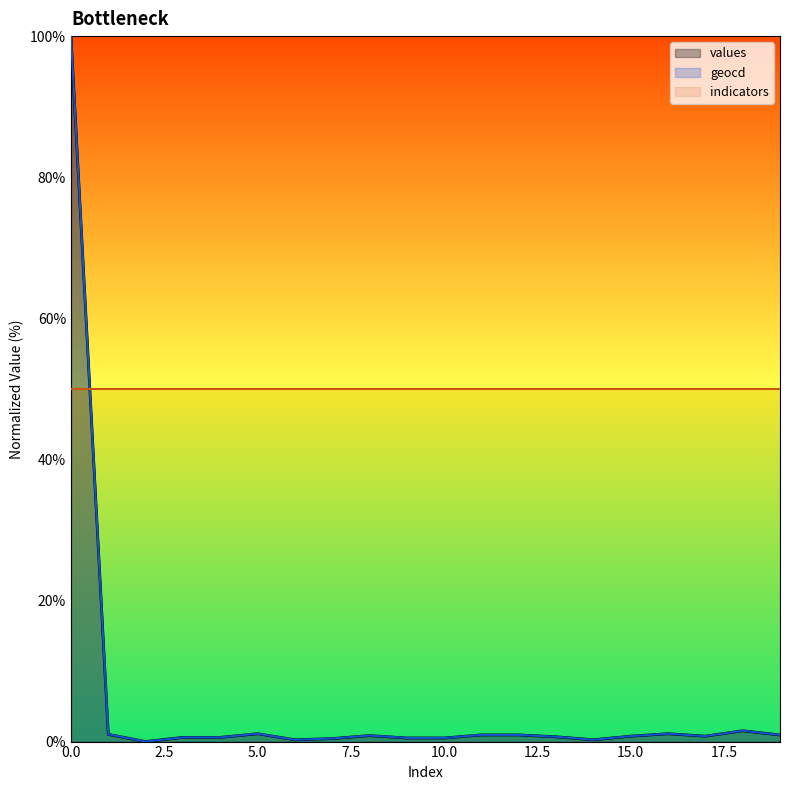

What is the maximum value for geocd?

100.0